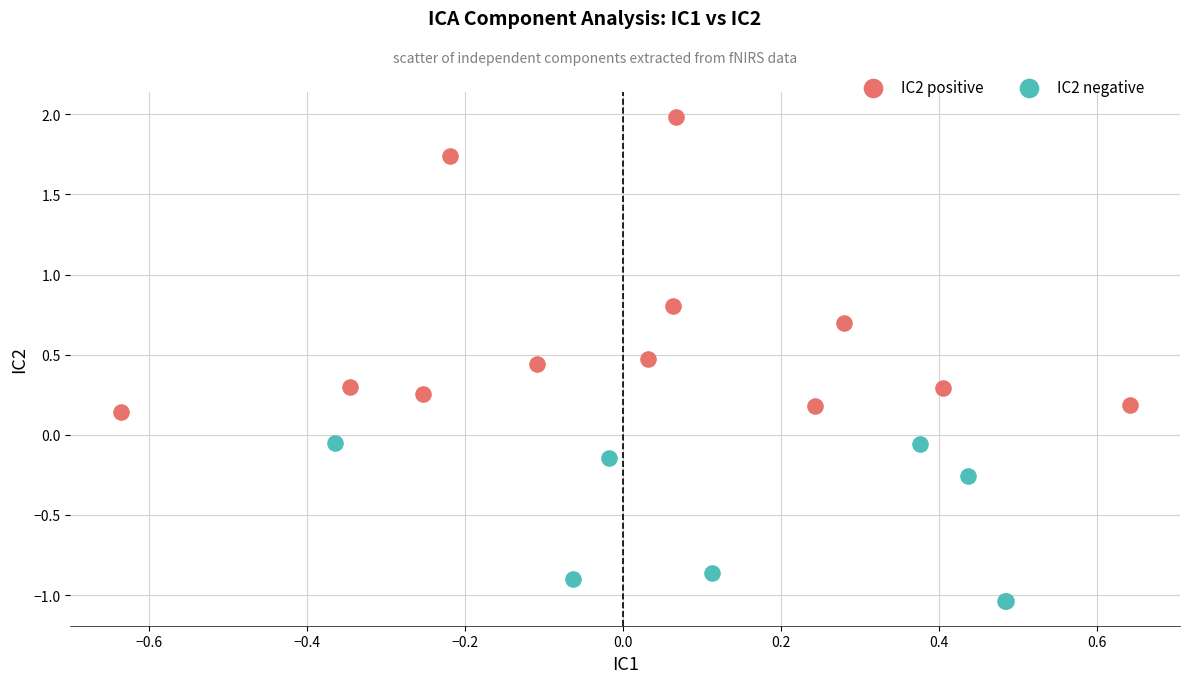

Which series reaches the minimum Y coordinate?

IC2 negative